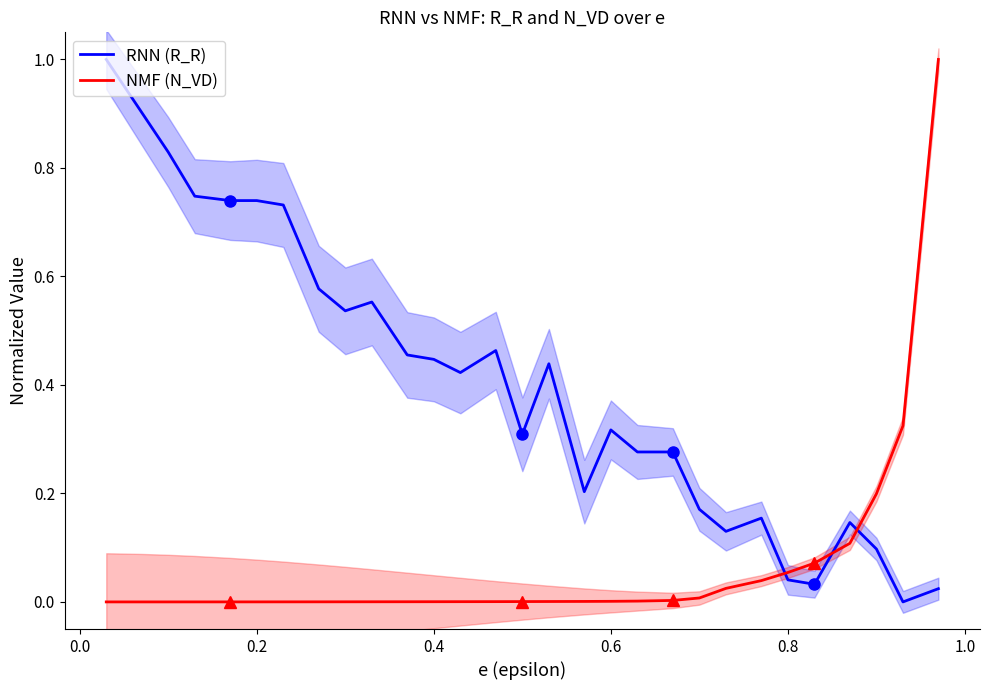

True or false: RNN (R_R) and NMF (N_VD) intersect in this chart.

True